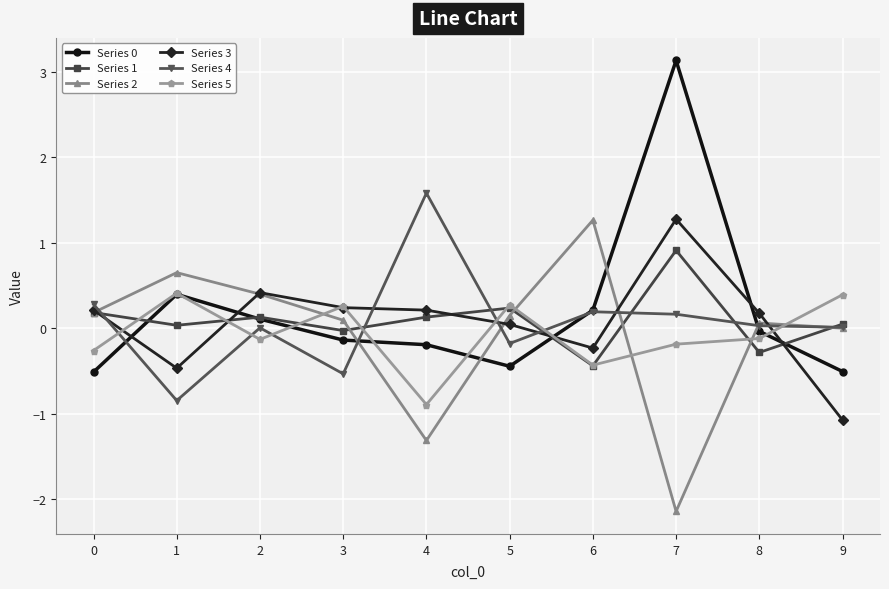

Is the value of Series 1 at 7 greater than the value of Series 5 at 3?

Yes